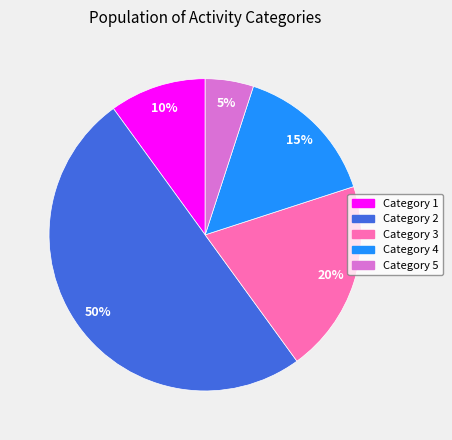

Rank the categories by value from highest to lowest.

Category 2, Category 3, Category 4, Category 1, Category 5